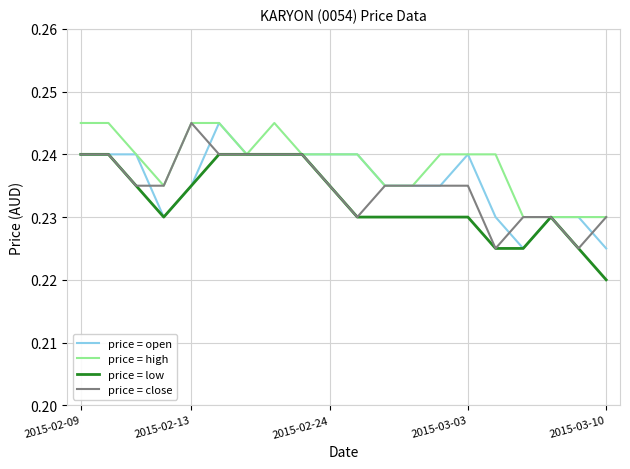

Which series has the largest total across all categories?

price = high